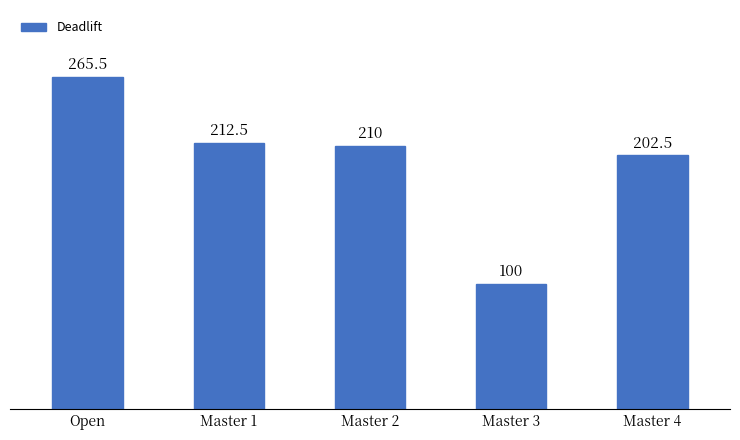

Are the bars horizontal?

No